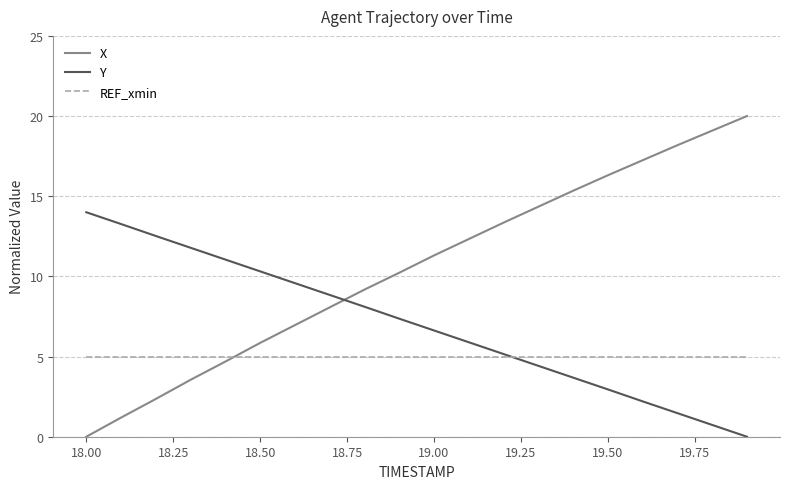

Which series has the widest spread of values?

X